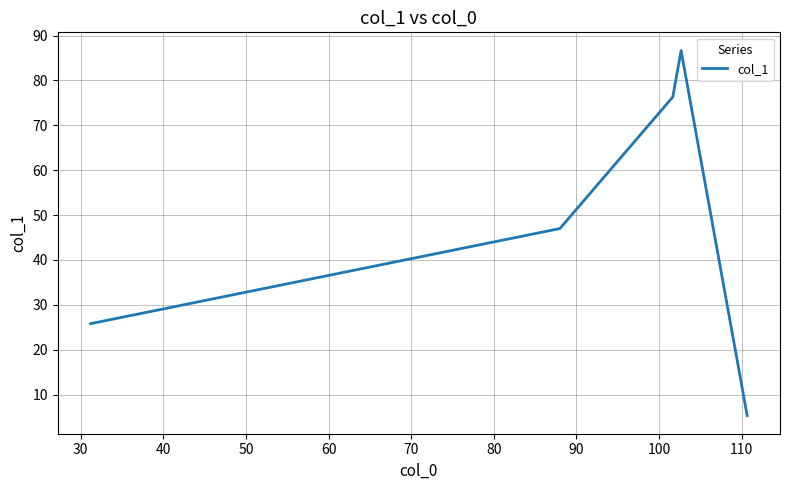

Reading left to right, transcribe all the data shown in this chart.

25.8	47.0	76.3	86.7	5.3